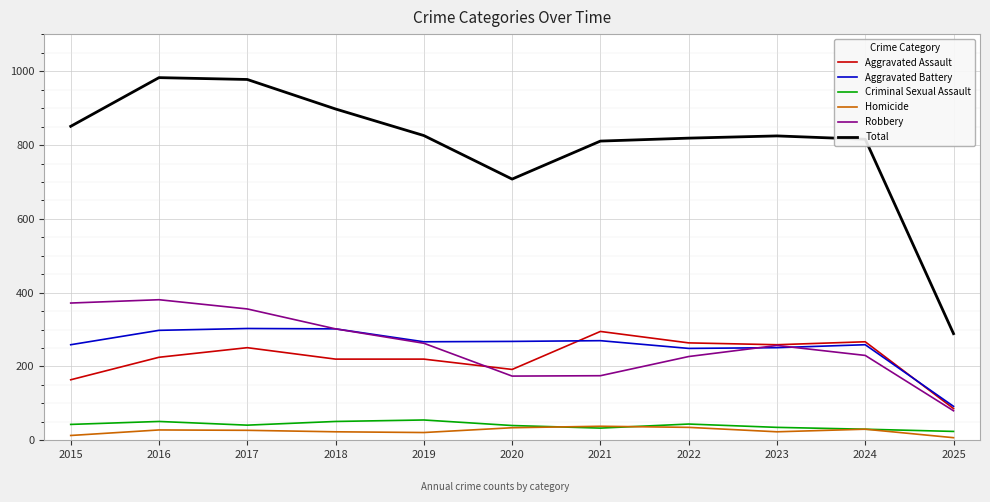

True or false: Total and Aggravated Battery intersect in this chart.

False